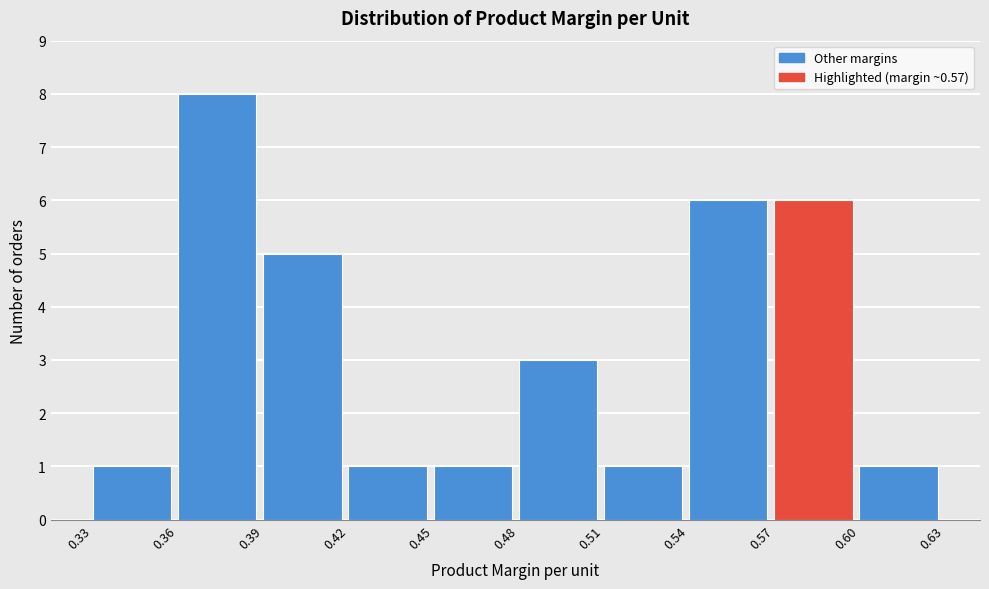

What is the height of the bar covering 0.60 to 0.63 on the x-axis? The values are not printed on the chart, so give them approximately, as read against the axis.

1